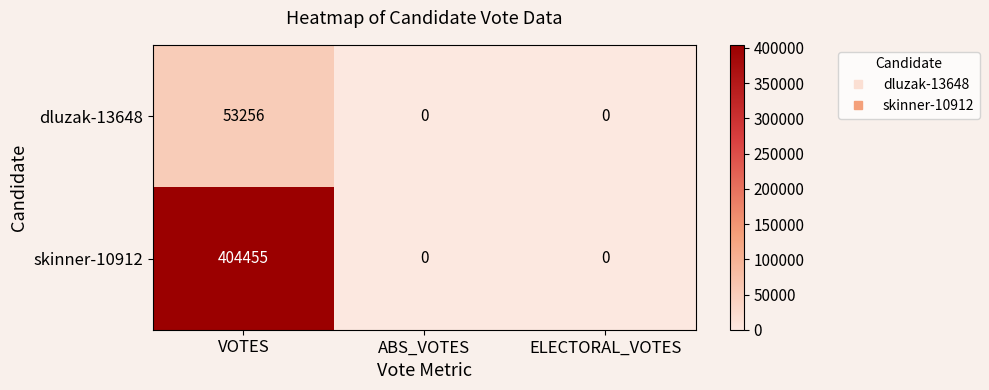

Which series has the largest total across all categories?

skinner-10912